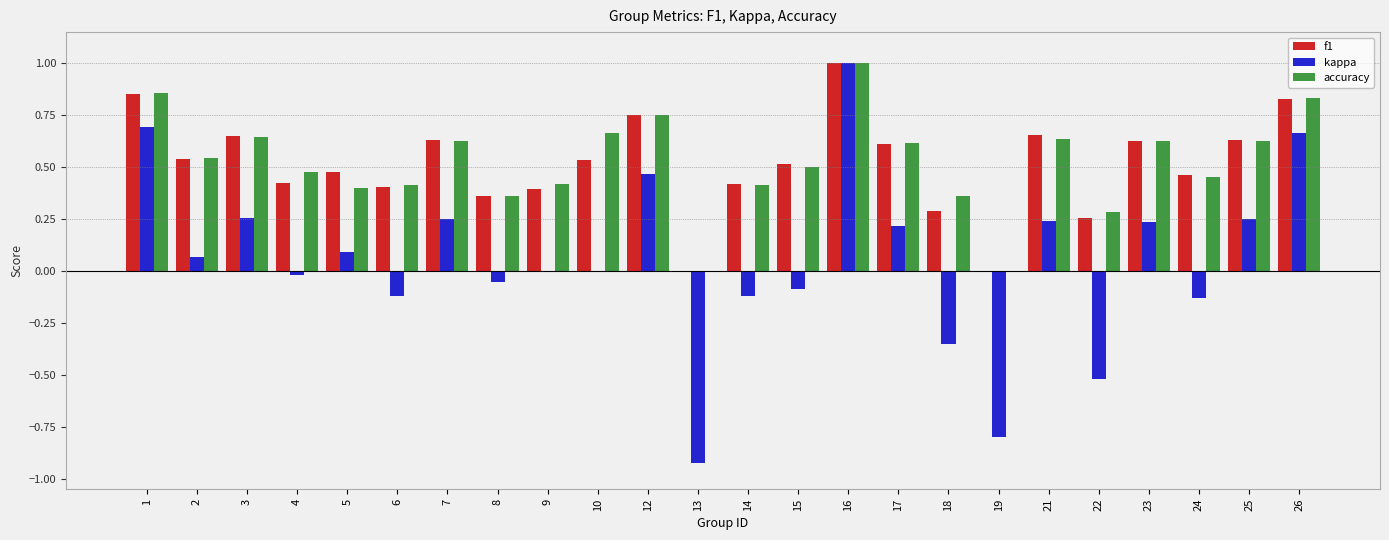

Count the number of data series in this chart.

3